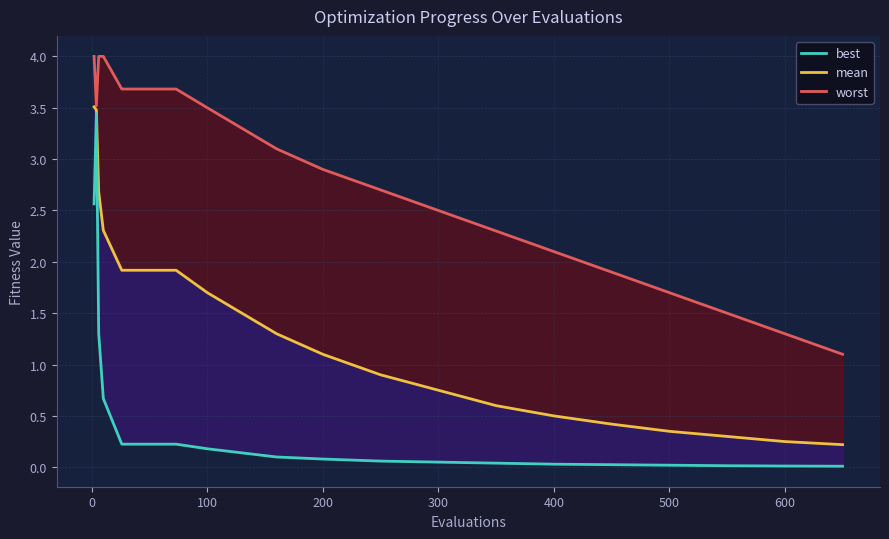

True or false: best_line and worst_line cross at least once.

False